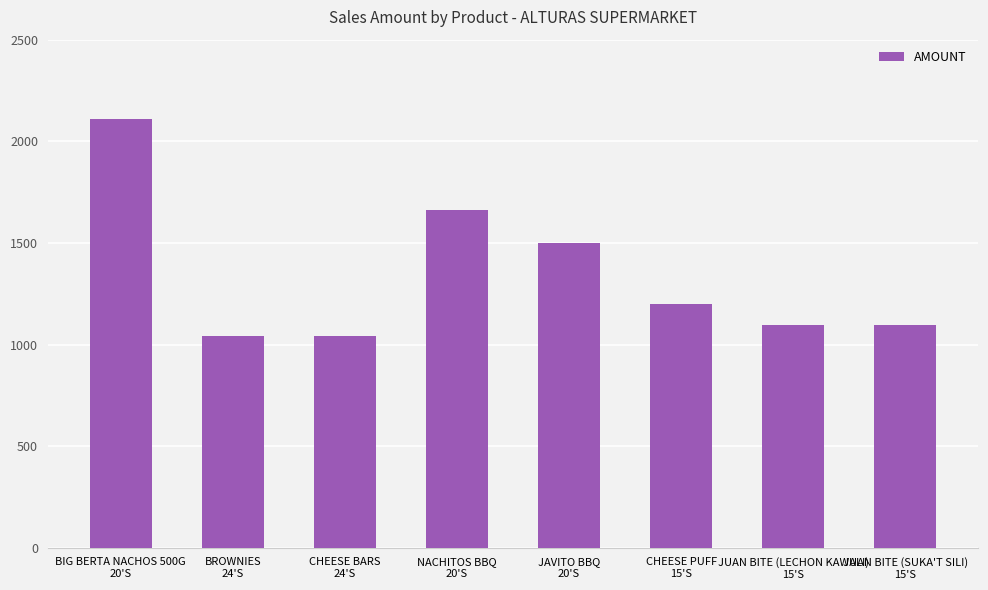

Which label corresponds to the largest value in the chart?

BIG BERTA NACHOS 500G
20'S